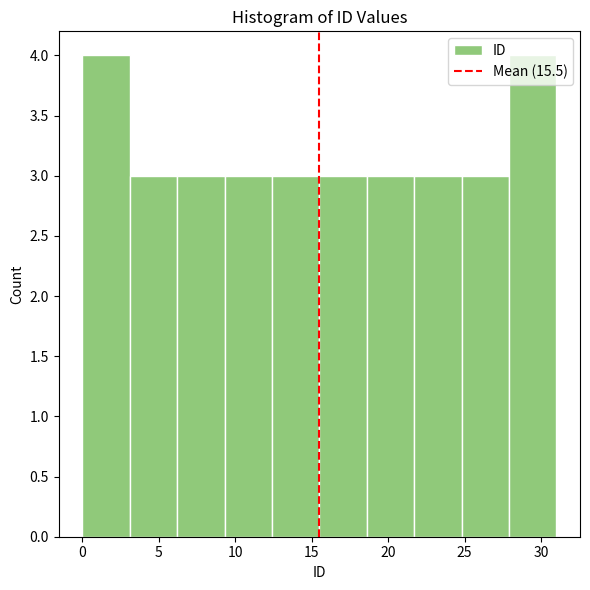

Reading left to right, transcribe this chart: for each bar, give the range it covers on the x-axis and its height. Neither the bar edges nor the heights are printed on the chart, so give them approximately, as read against the axes.

0.0 to 3.1: 4
3.1 to 6.2: 3
6.2 to 9.3: 3
9.3 to 12.4: 3
12.4 to 15.5: 3
15.5 to 18.6: 3
18.6 to 21.7: 3
21.7 to 24.8: 3
24.8 to 27.9: 3
27.9 to 31.0: 4